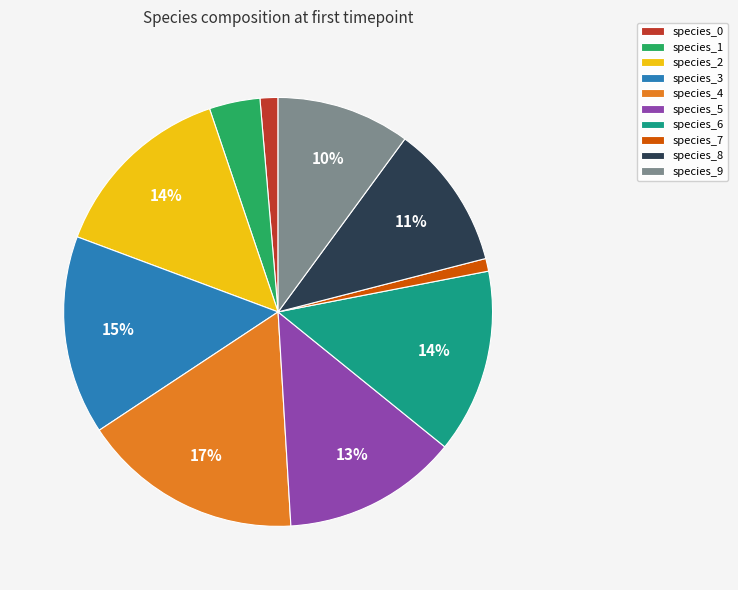

What is the largest slice in the pie chart?

species_4